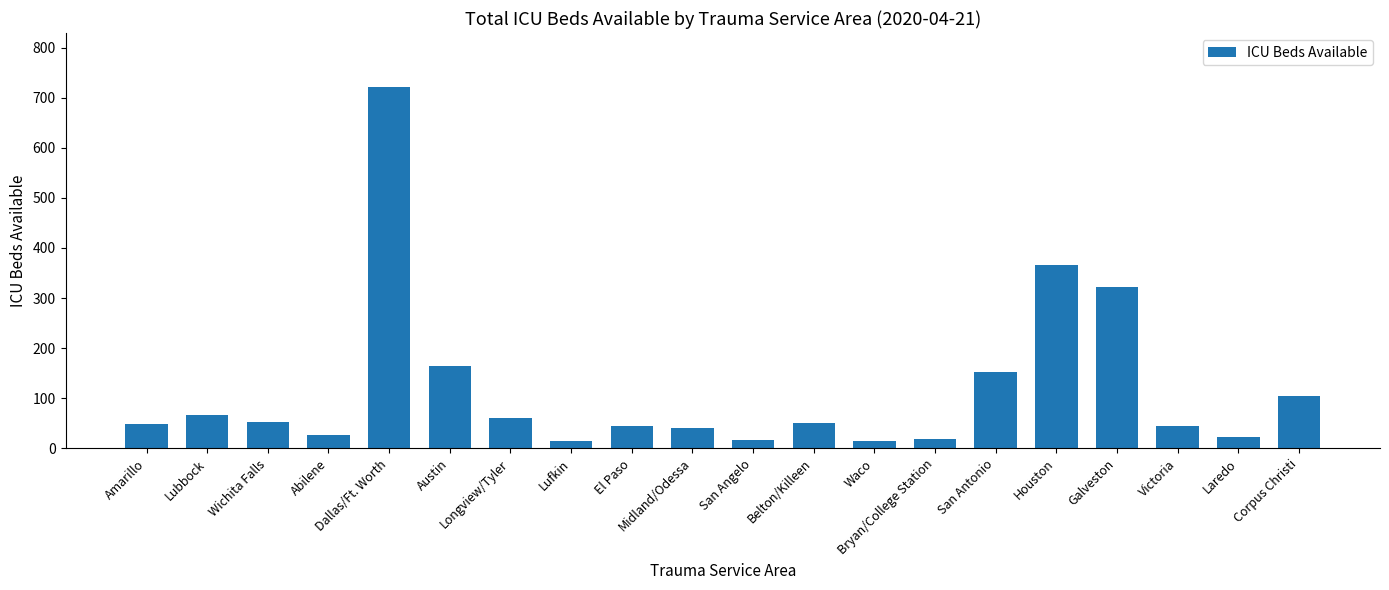

What is the sum of all values?

2351